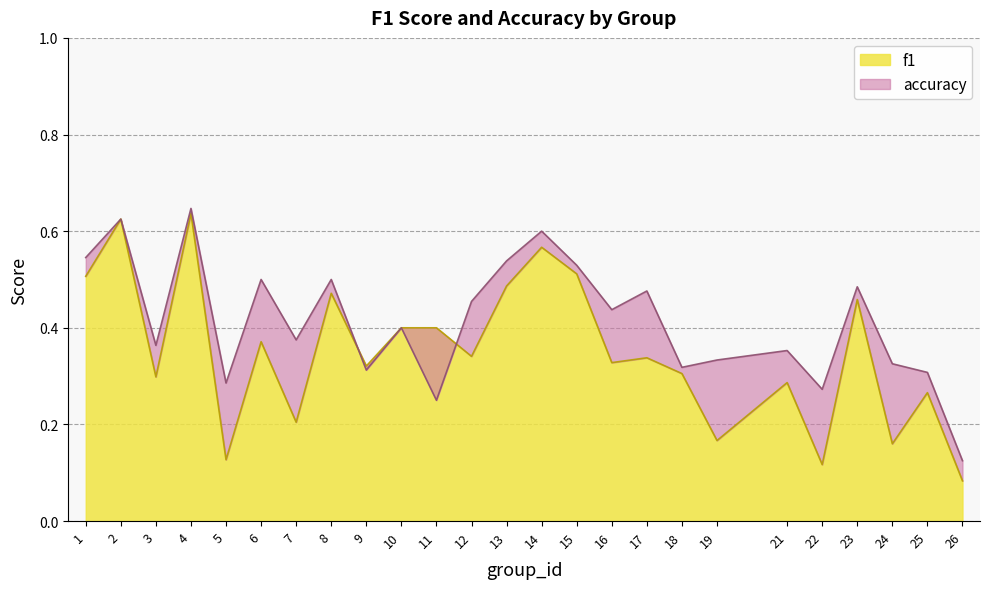

In accuracy, how many points are lower than both neighbors (excluding endpoints)?

8